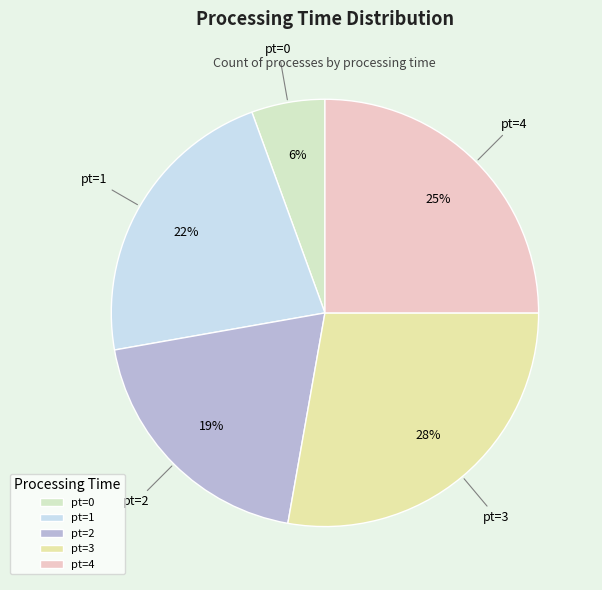

True or false: pt=2 accounts for 19% of the total.

True